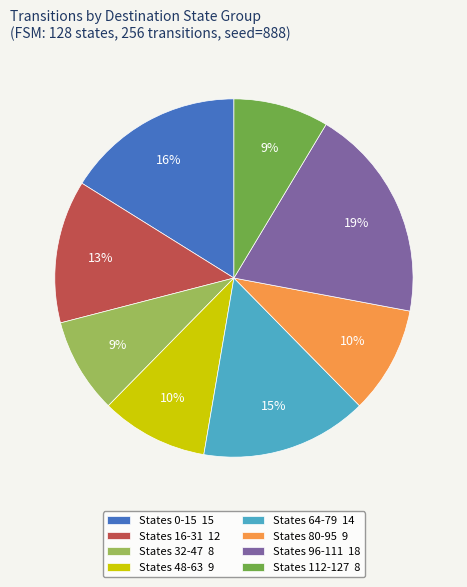

Is it true that States 96-111 18 is 19% of the pie?

True